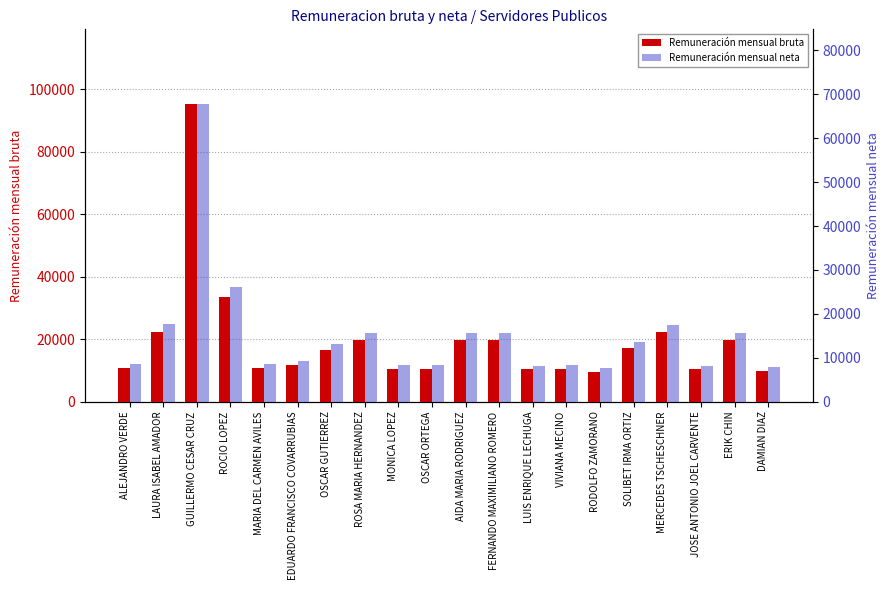

At which category does the chart reach its minimum across all series?

RODOLFO ZAMORANO